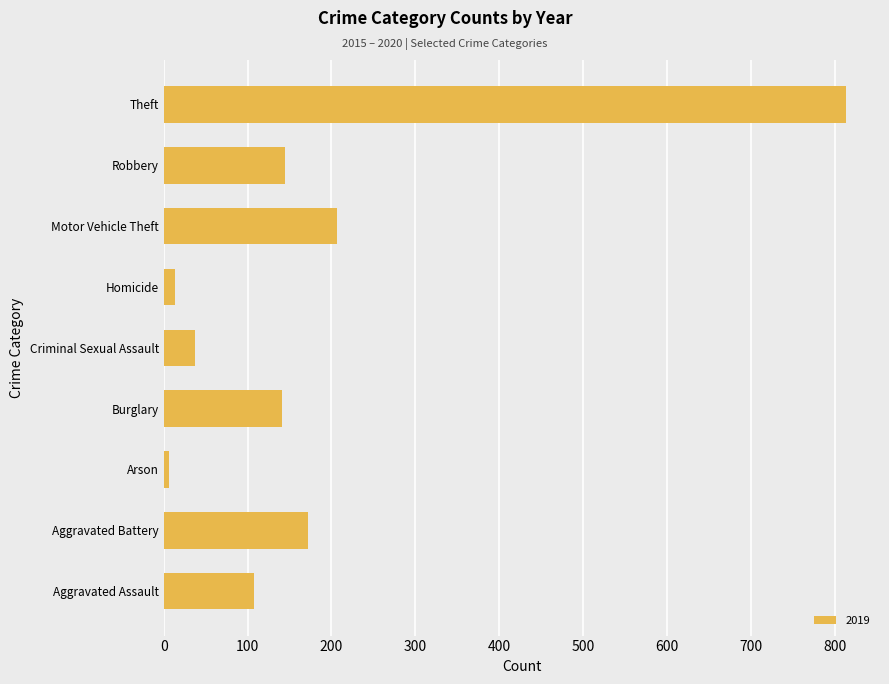

The value at Aggravated Battery is 172. True or false?

True